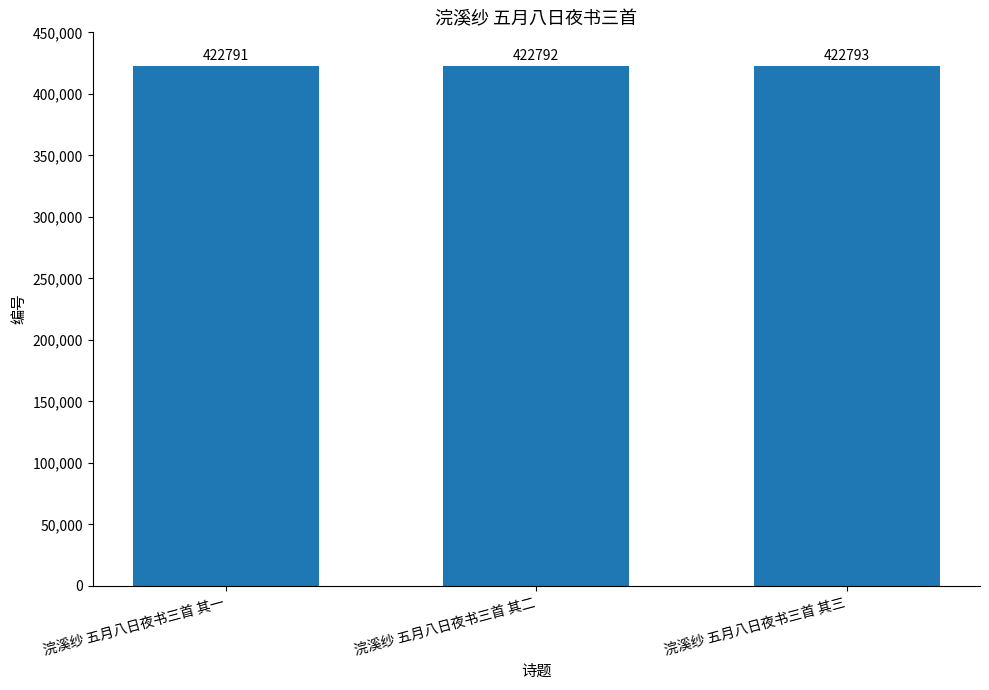

Count the number of data series in this chart.

1